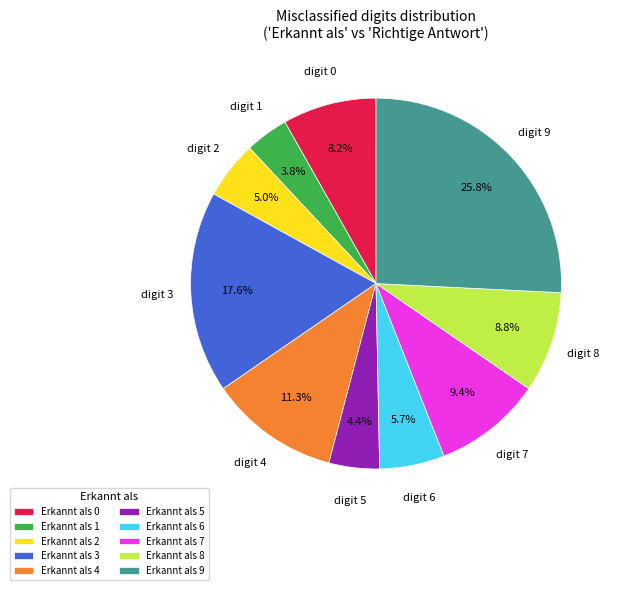

Which has a higher value, Erkannt als 9 or Erkannt als 5?

Erkannt als 9